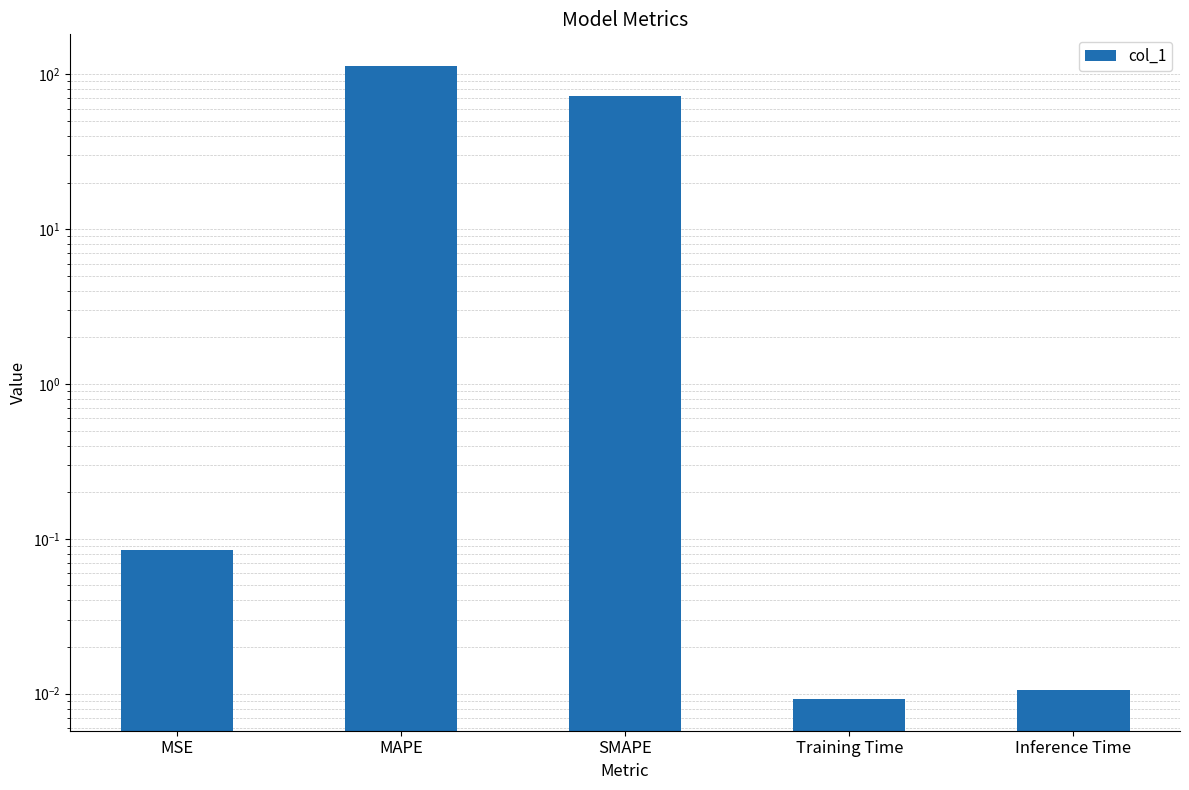

Reading left to right, list all the values displayed in this chart.

MSE=0.1	MAPE=113.2	SMAPE=72.3	Training Time=0.0	Inference Time=0.0